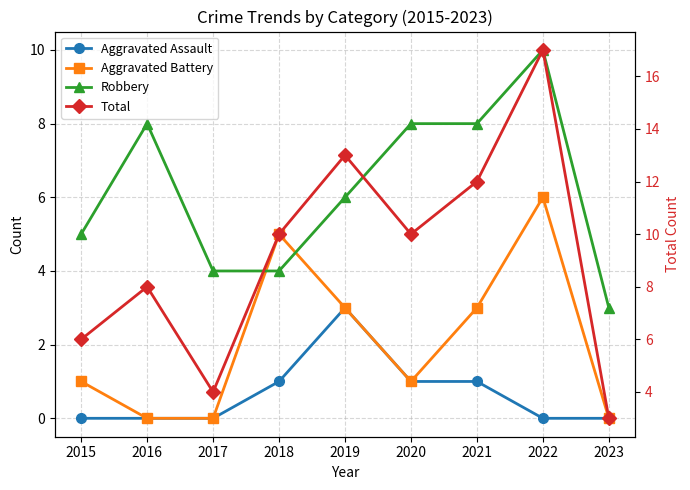

How many Robbery values are between 4 and 8?

7